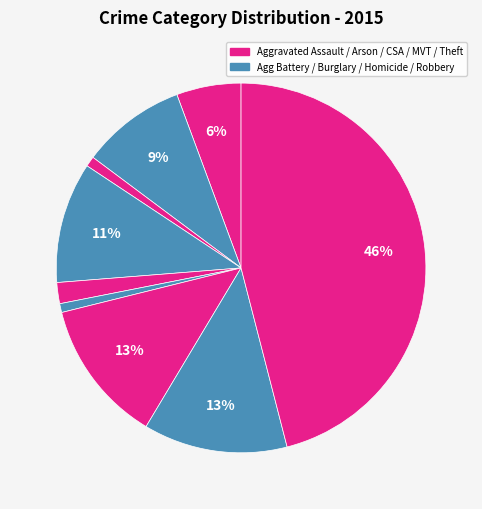

Count the number of slices in the pie.

9